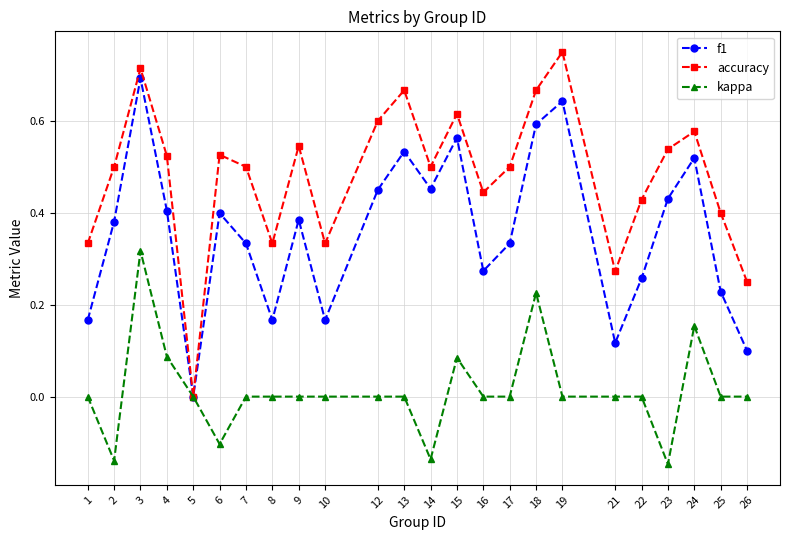

The accuracy series shows 0.3 at 14. True or false?

False